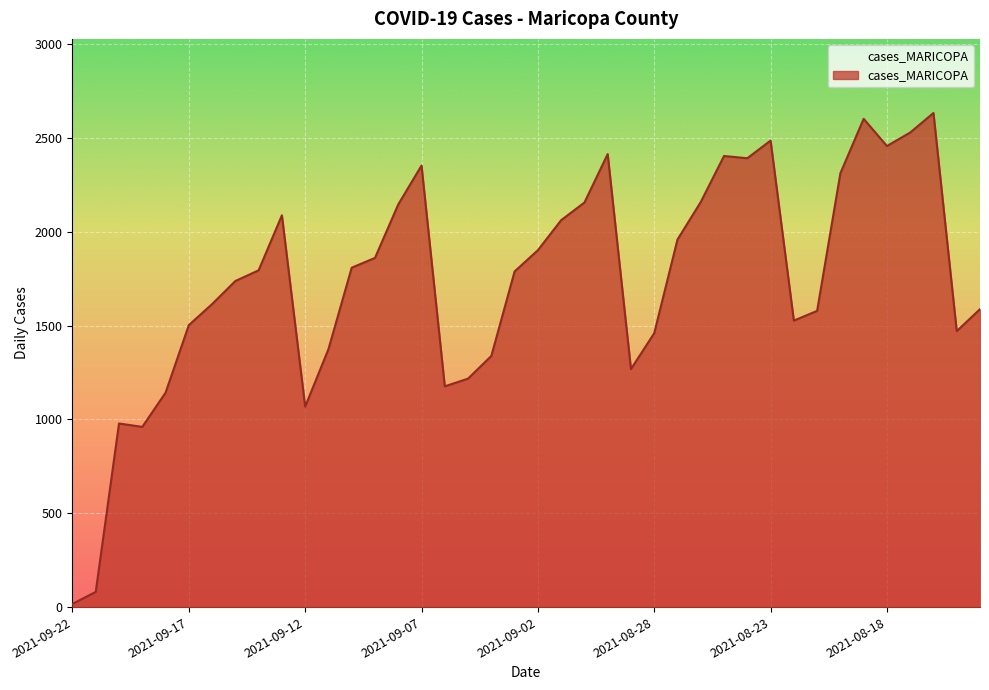

What is the greatest value displayed?

2632